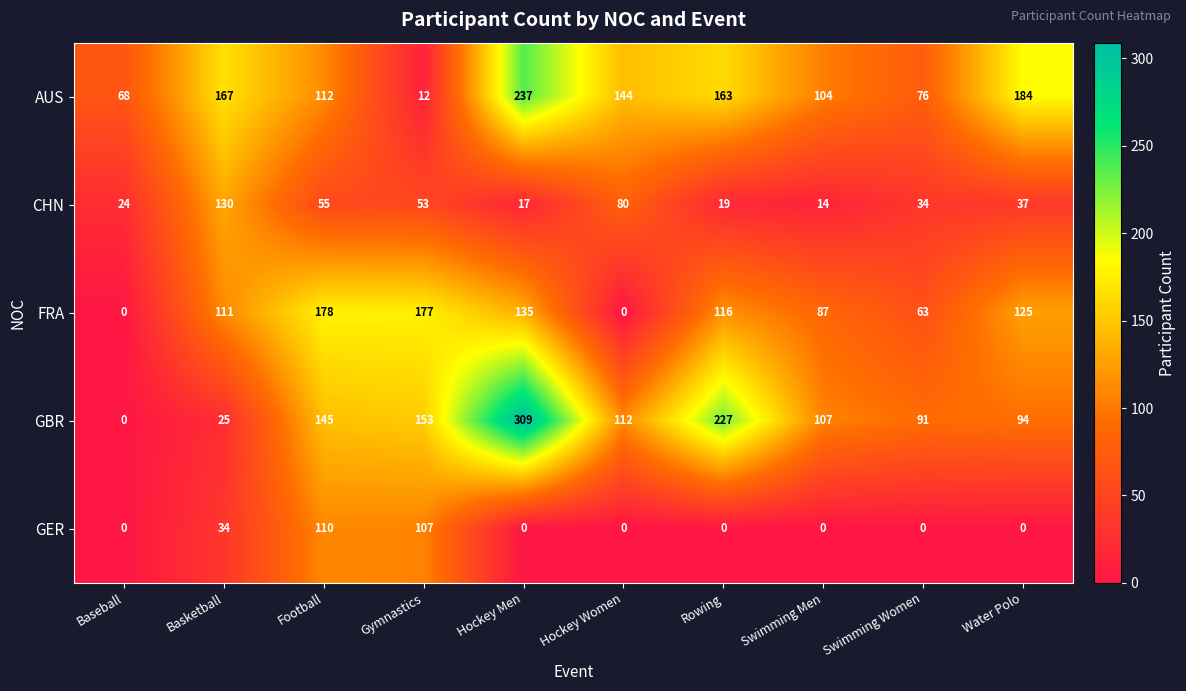

Is it true that GER equals 0 at Hockey Women?

True